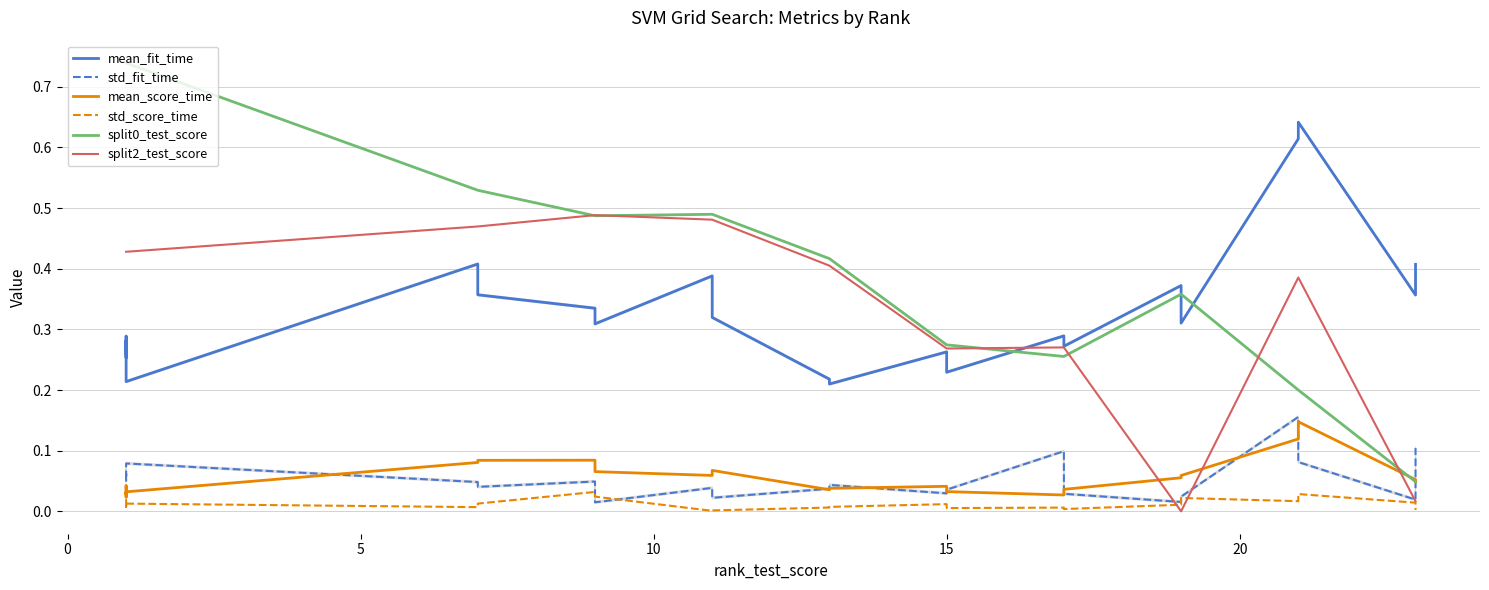

What is the maximum value shown in the chart?

0.7